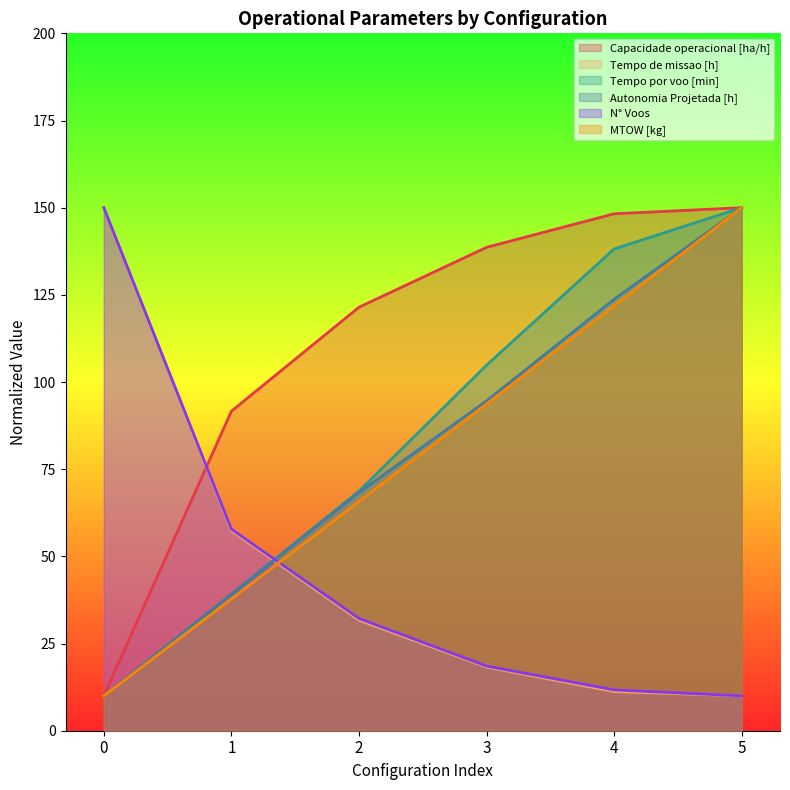

List the series in order of their peak value, lowest first.

Capacidade operacional [ha/h], Tempo de missao [h], Tempo por voo [min], Autonomia Projetada [h], N° Voos, MTOW [kg]